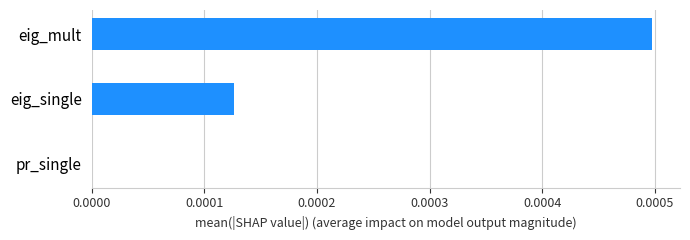

How many categories are shown in the chart?

3